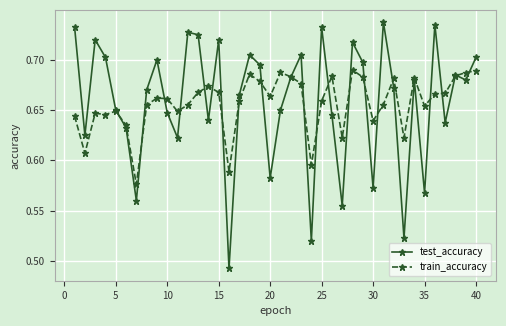

At how many categories does at least one series exceed 0?

40